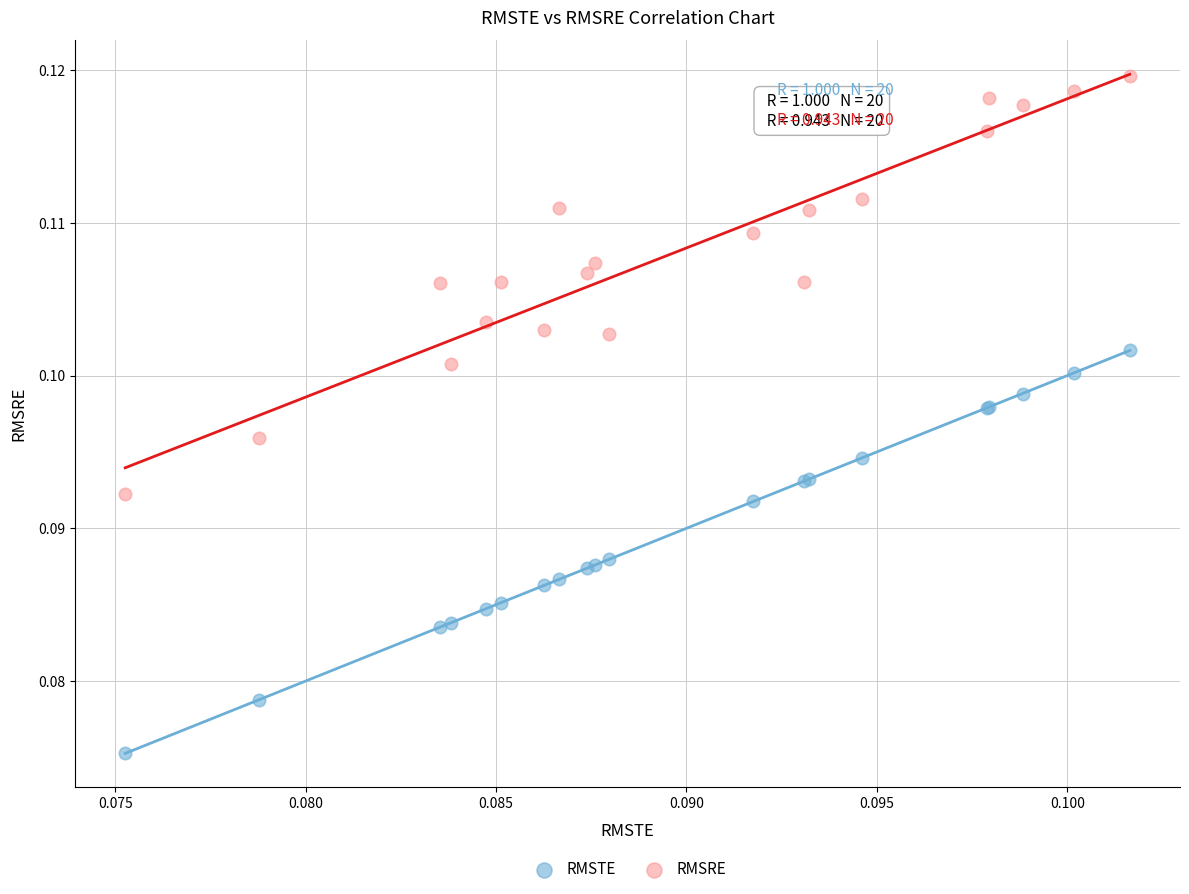

Which series has the largest Y range (max minus min)?

RMSRE